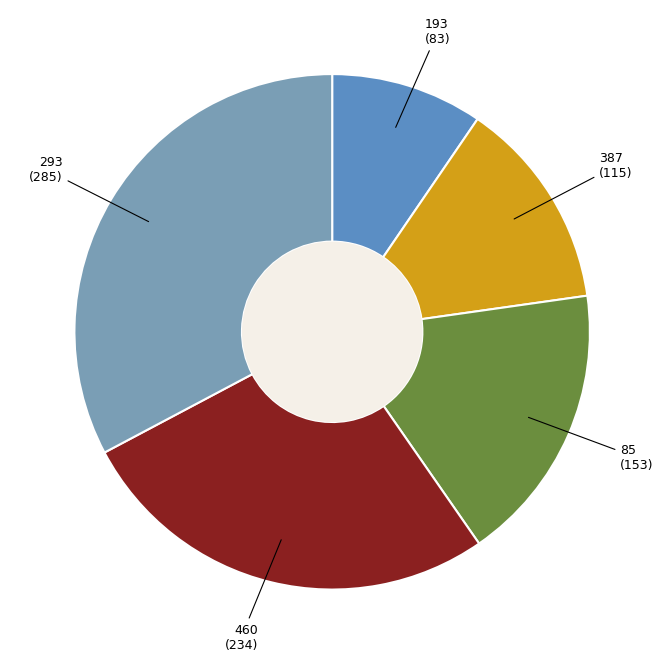

Combined, do 193 and 460 account for over 50%?

No